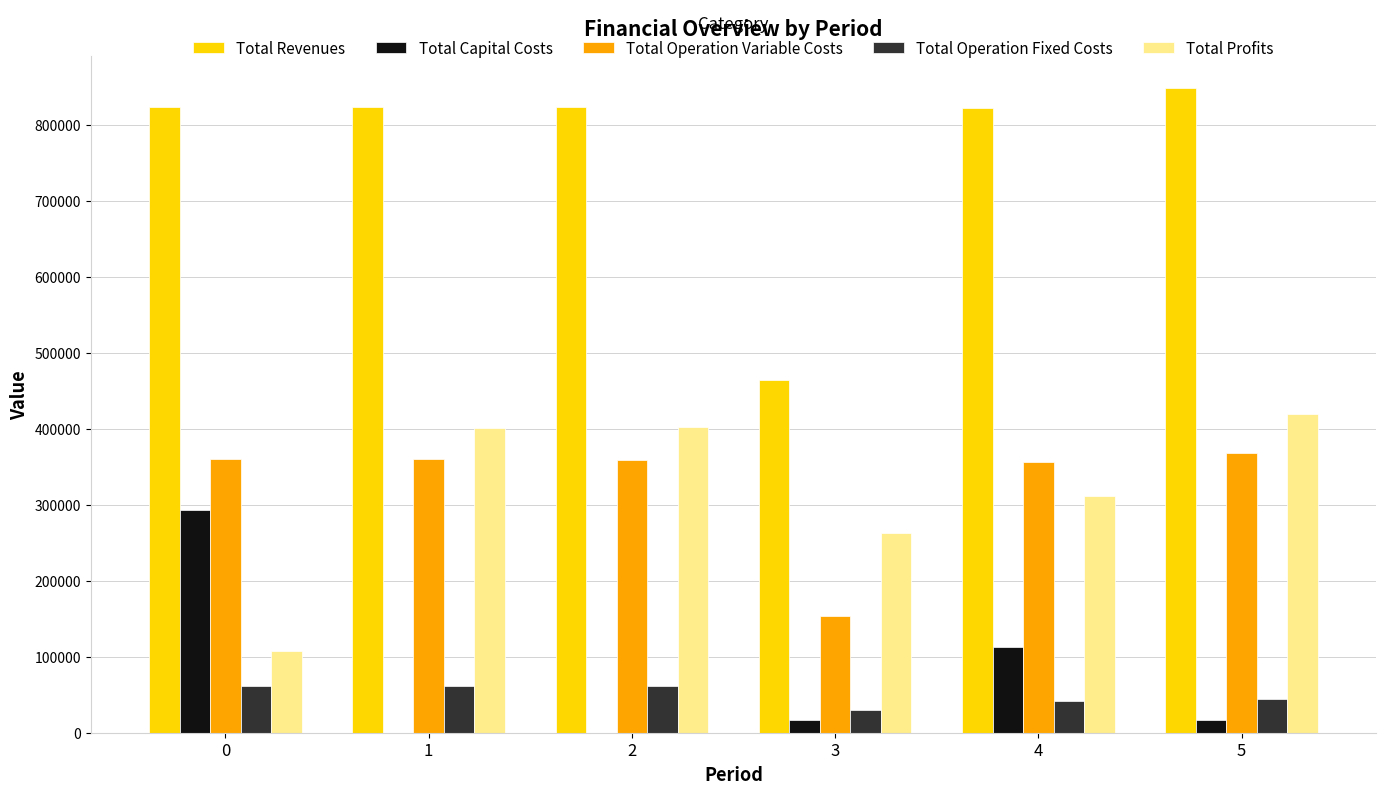

What is the highest value of the Total Profits series?

418980.7